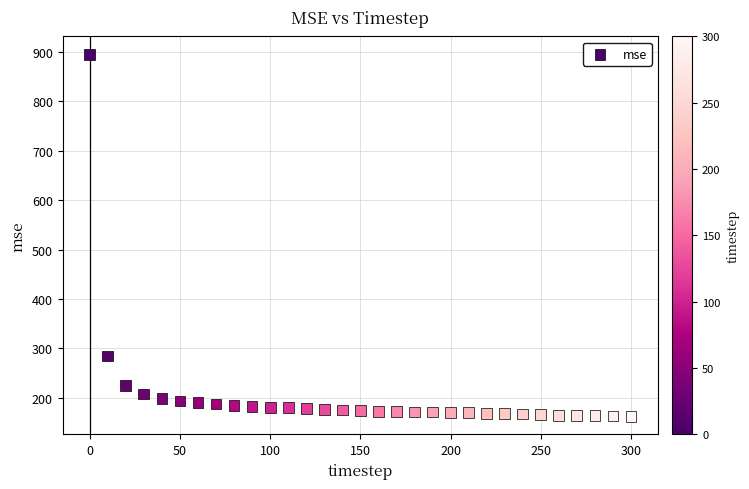

What Y value in the scatter plot is closest to 528?

284.7